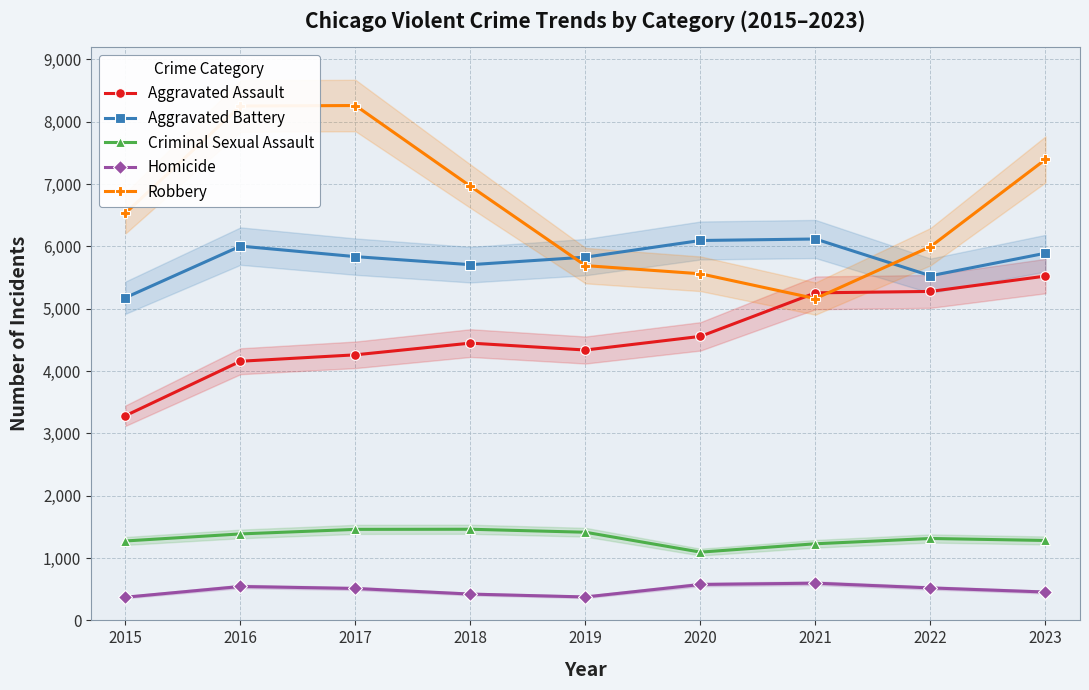

Rank the series by their maximum value, from highest to lowest.

Robbery, Aggravated Battery, Aggravated Assault, Criminal Sexual Assault, Homicide